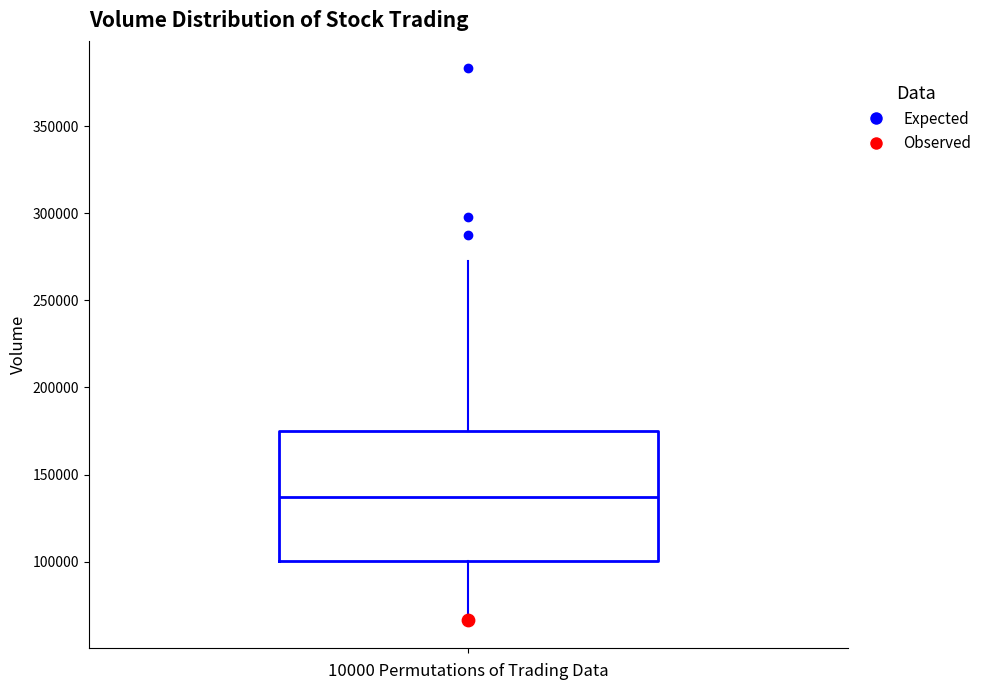

Transcribe this box plot: give where the median line is, the range the box spans, and where the two whiskers end, as read against the y-axis. The values are not printed on the chart, so give them approximately, as read against the axis.

median 135000, box 100000 to 175000, whiskers 65000 to 275000